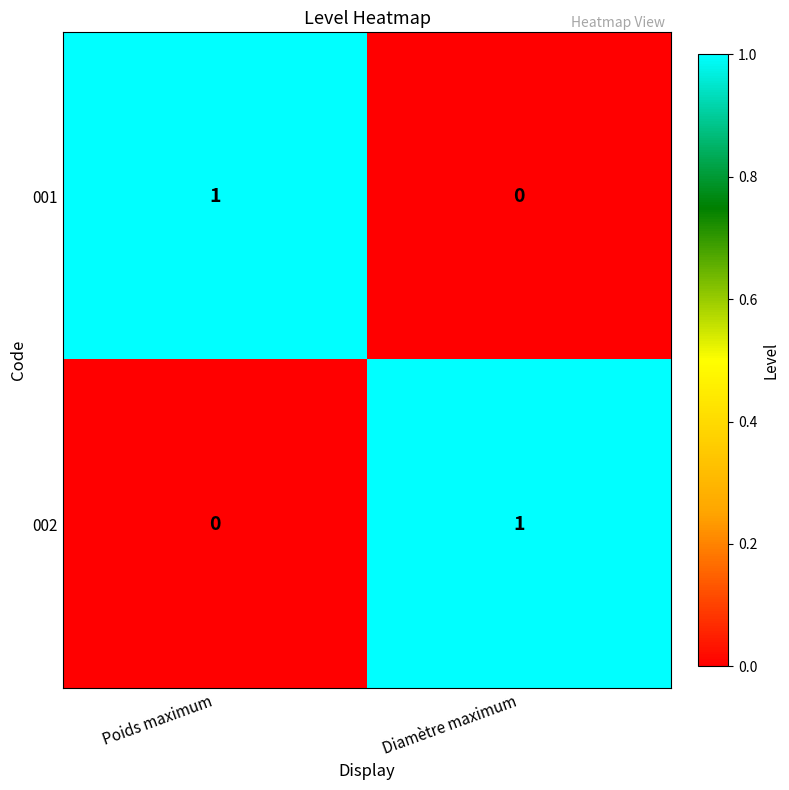

Reading left to right, extract all data points from this chart.

001: 1	0
002: 0	1